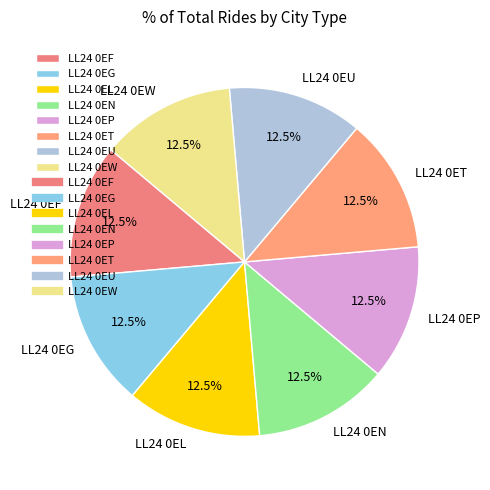

Does LL24 0EF represent more than half of the total?

No